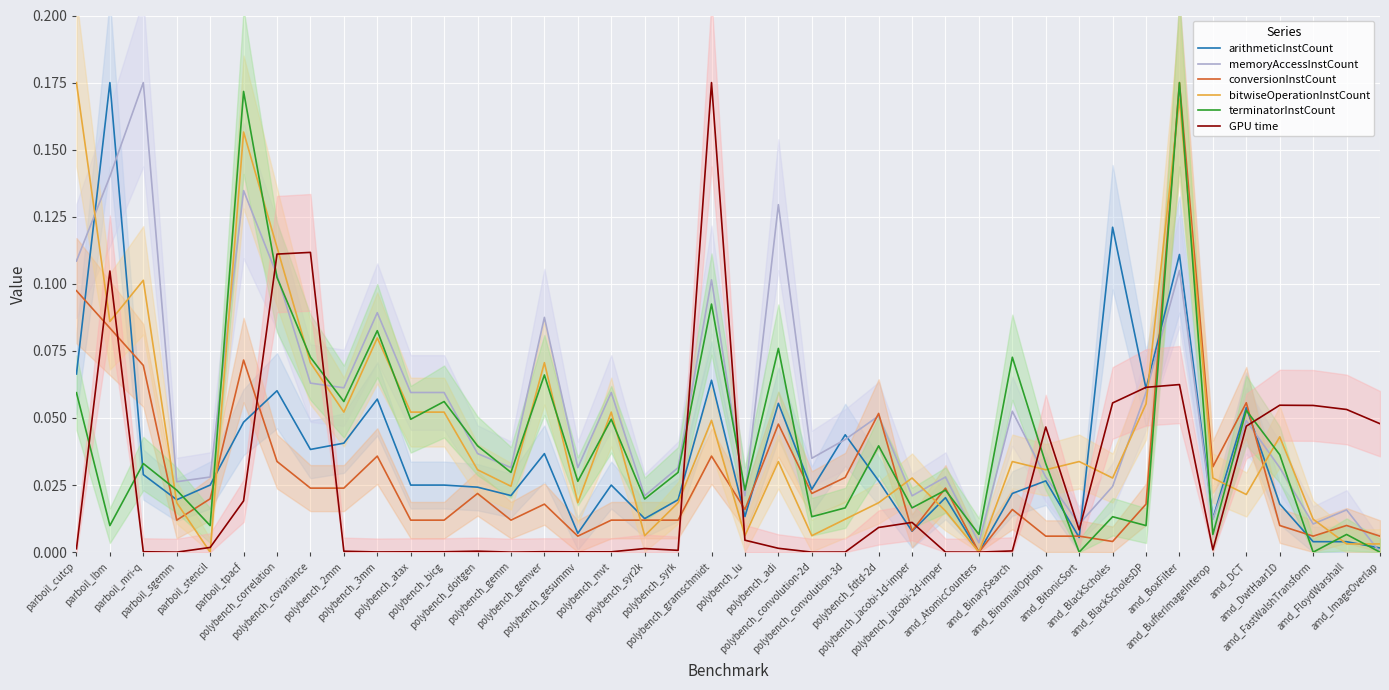

Between polybench_bicg and amd_ImageOverlap, which is larger?

polybench_bicg